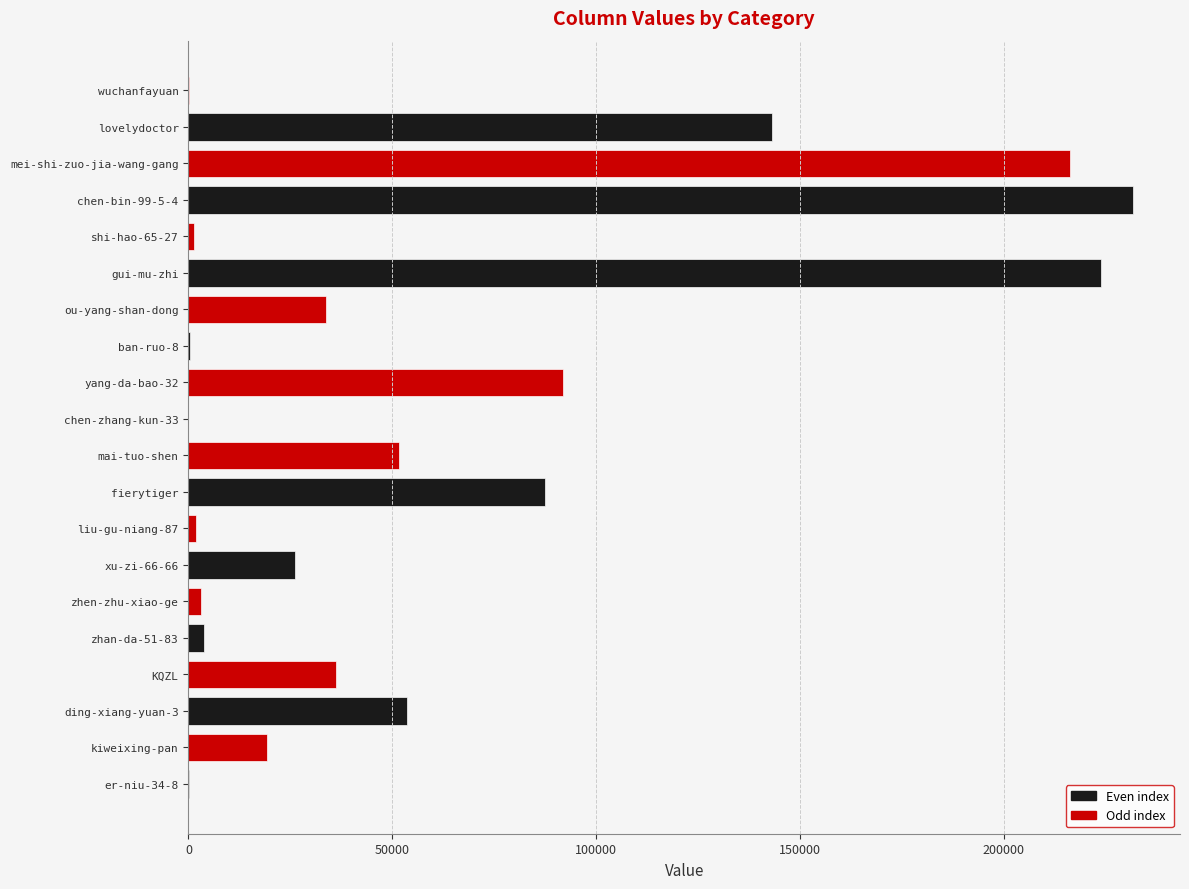

Read the value at zhan-da-51-83, to the nearest 10.

3760